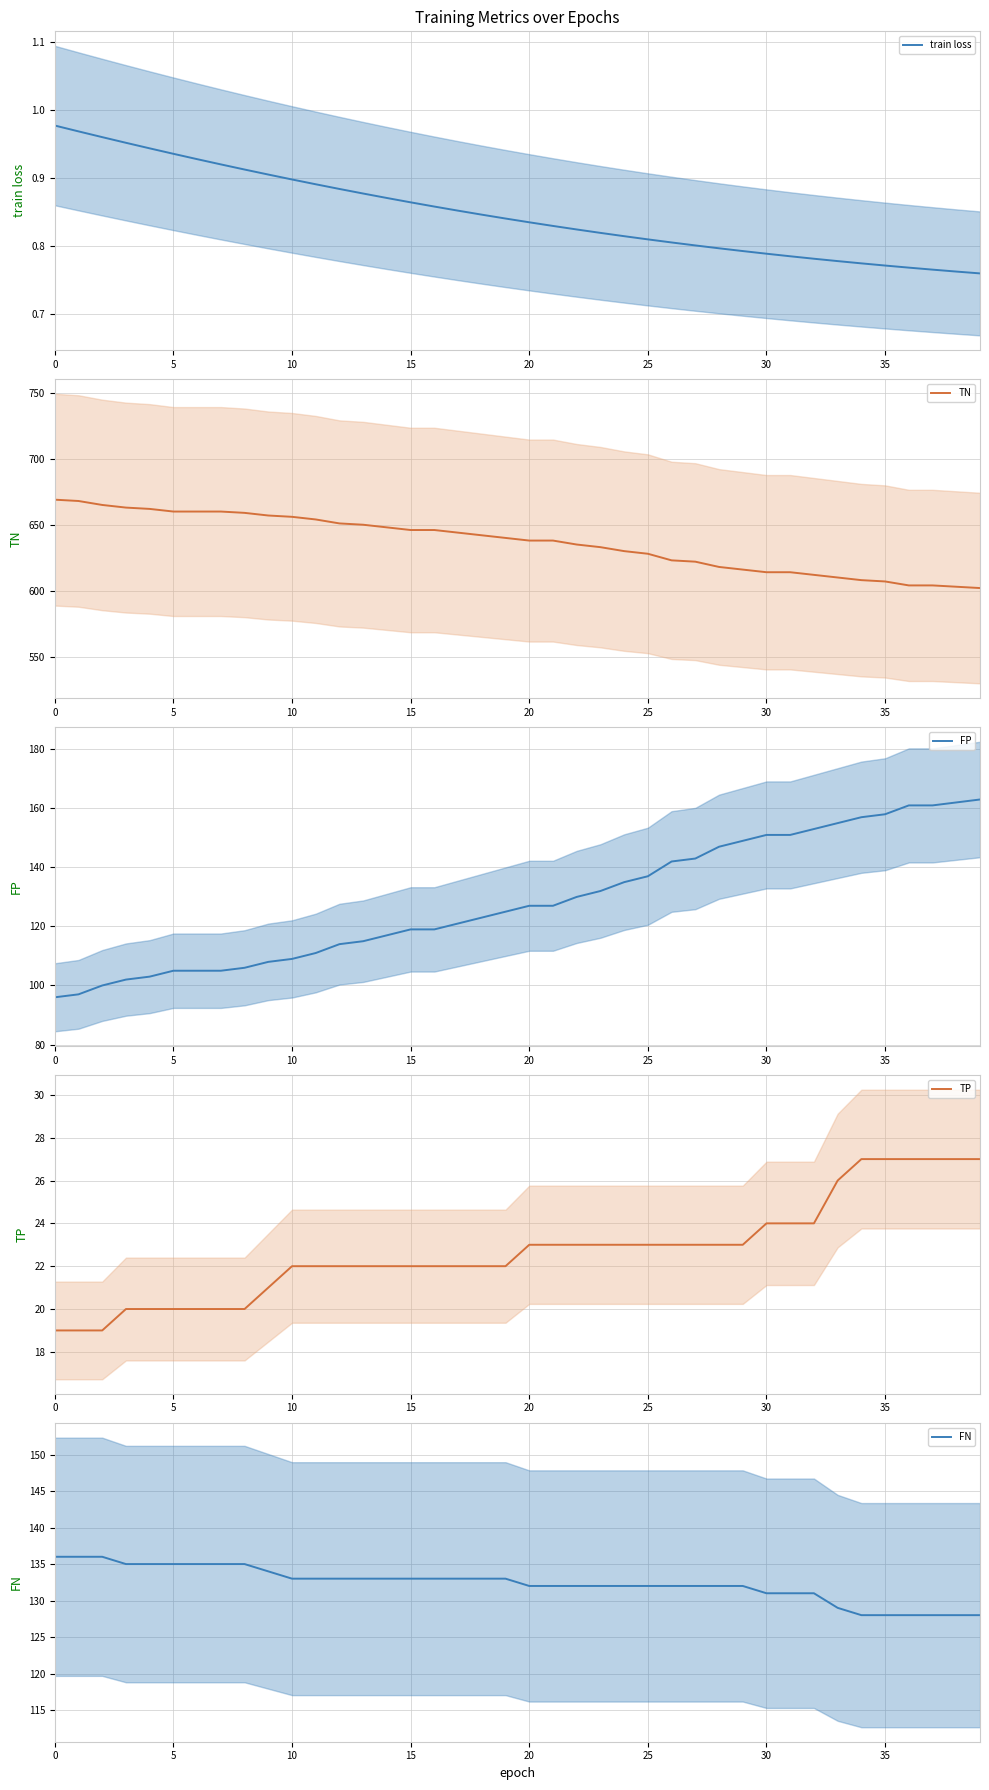

The TP series shows 8.1 at 9. True or false?

False